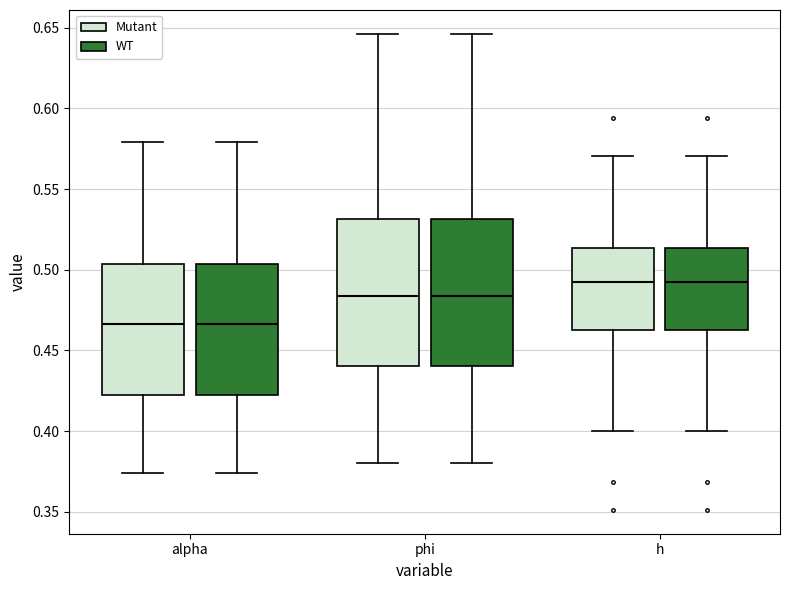

Reading left to right, transcribe this box plot: for each box, give where its median line is, the range the box spans, and where its two whiskers end, as read against the y-axis. The values are not printed on the chart, so give them approximately, as read against the axis.

alpha (Mutant): median 0.465, box 0.420 to 0.505, whiskers 0.375 to 0.580
alpha (WT): median 0.465, box 0.420 to 0.505, whiskers 0.375 to 0.580
phi (Mutant): median 0.485, box 0.440 to 0.530, whiskers 0.380 to 0.645
phi (WT): median 0.485, box 0.440 to 0.530, whiskers 0.380 to 0.645
h (Mutant): median 0.490, box 0.460 to 0.515, whiskers 0.400 to 0.570
h (WT): median 0.490, box 0.460 to 0.515, whiskers 0.400 to 0.570